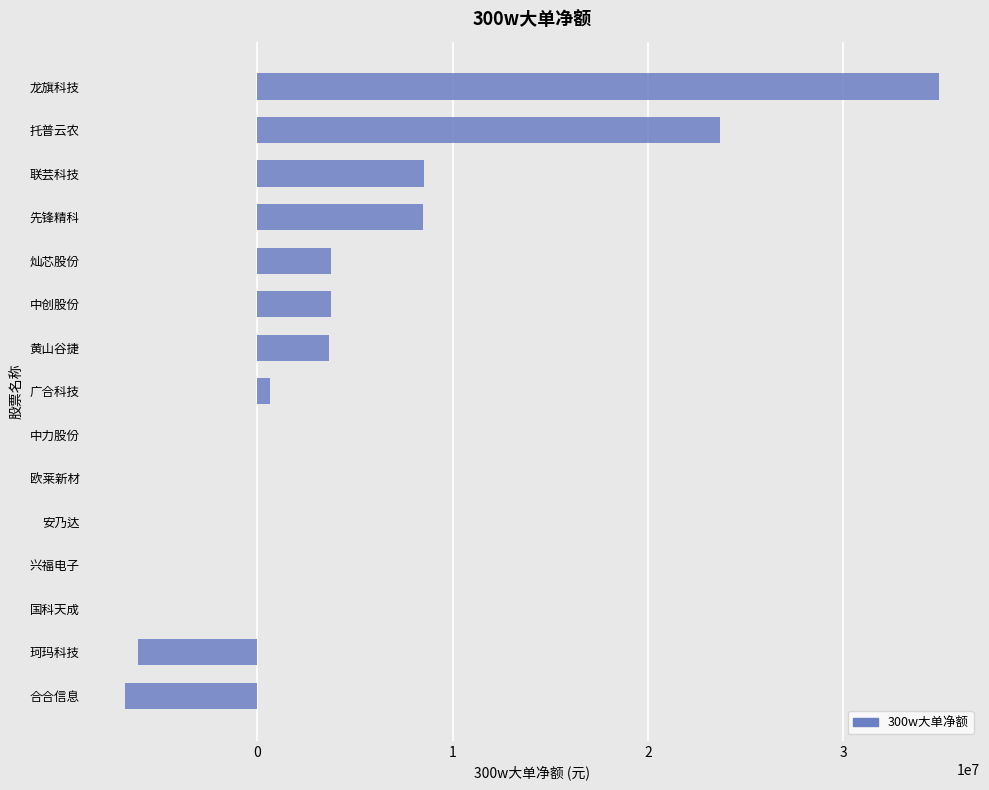

Which has a higher value, 珂玛科技 or 龙旗科技?

龙旗科技